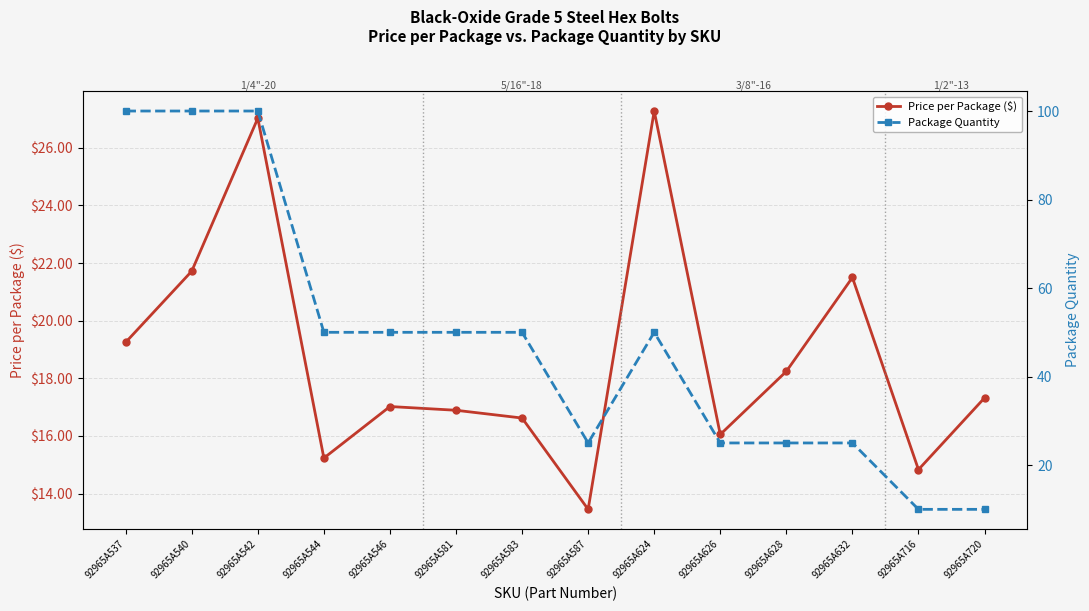

Rank the series at 92965A632 from lowest to highest value.

Price per Package ($), Package Quantity